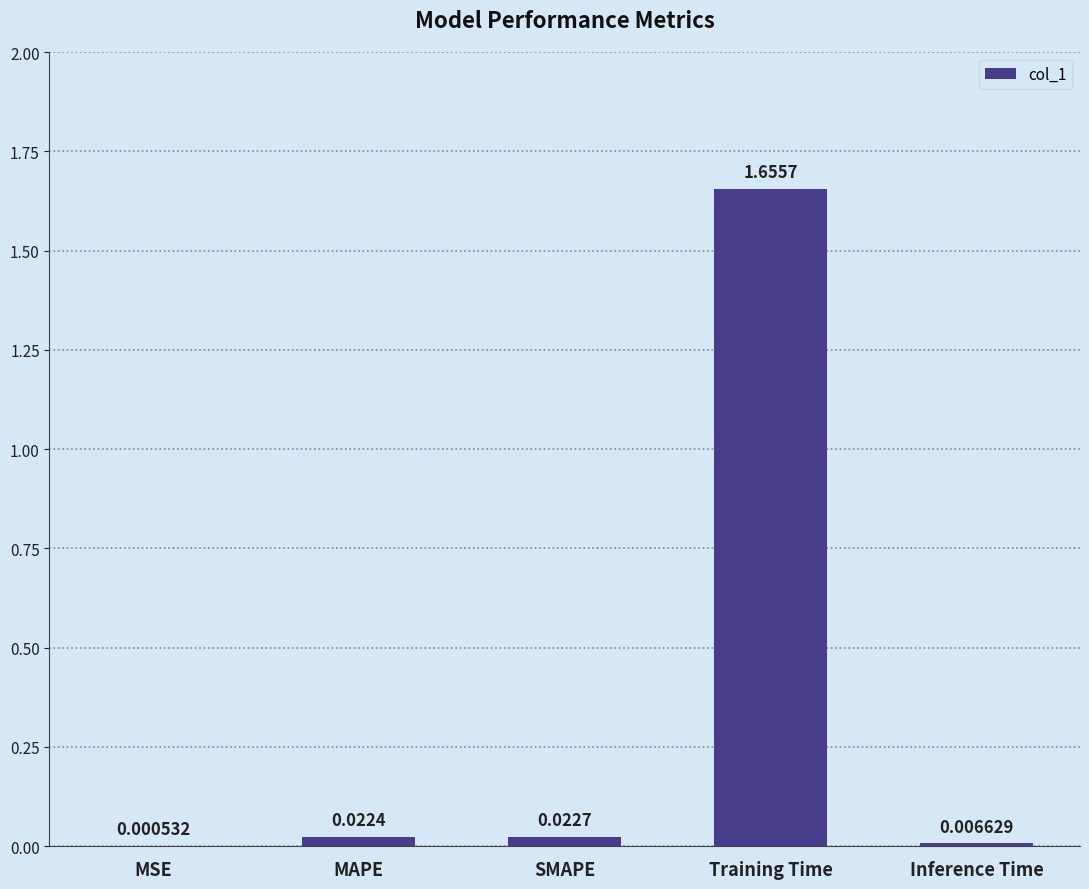

Where is the data nearest to the value 0?

MSE